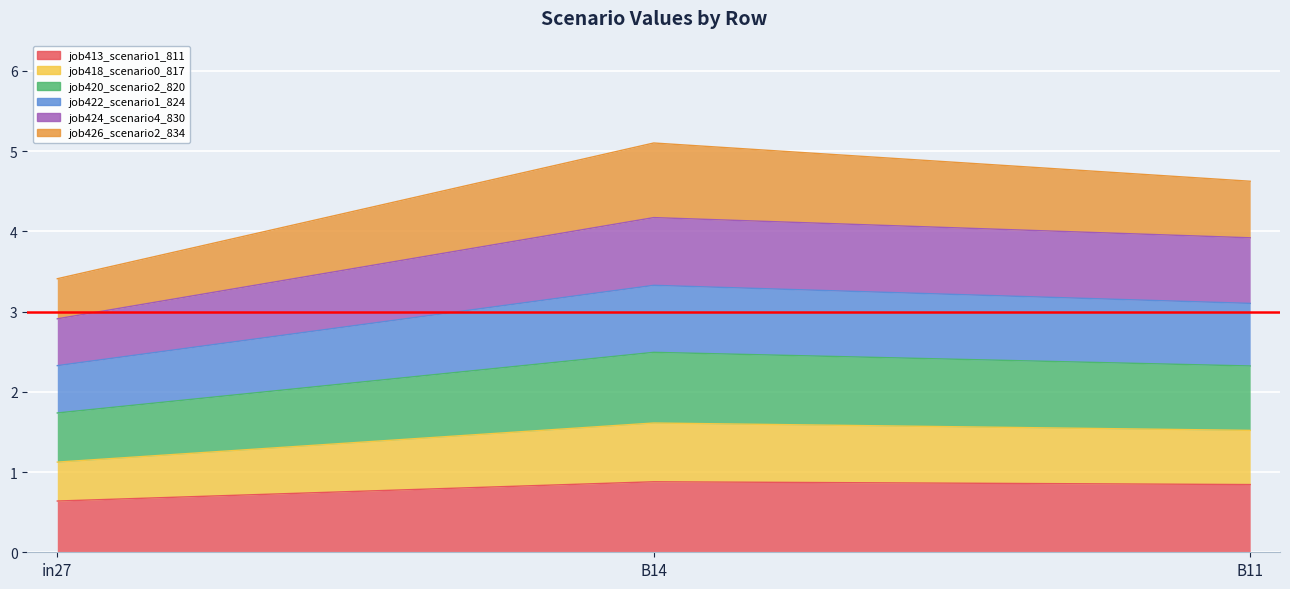

What is the greatest value displayed?

5.1